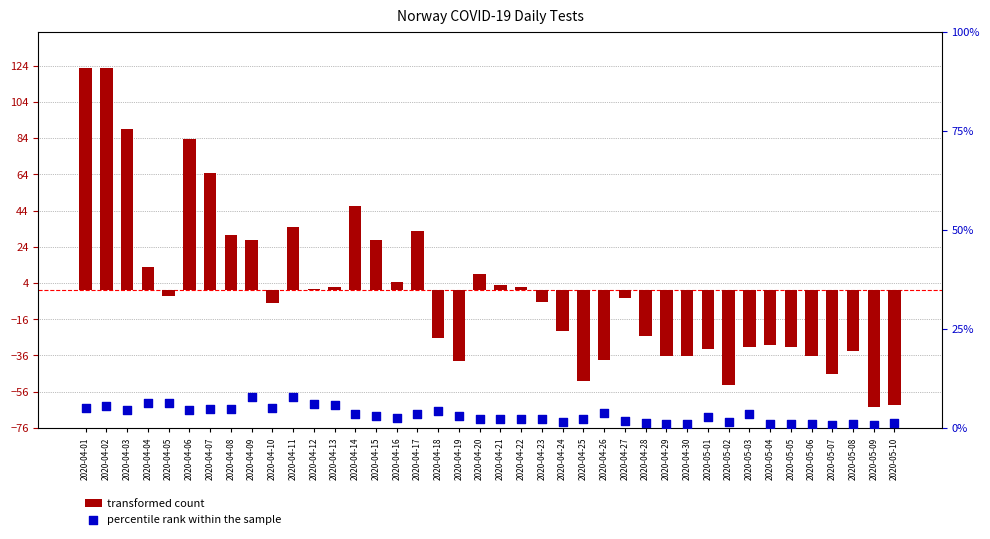

Is the value of transformed count at 2020-04-14 greater than the value of percentile rank within the sample at 2020-04-26?

Yes